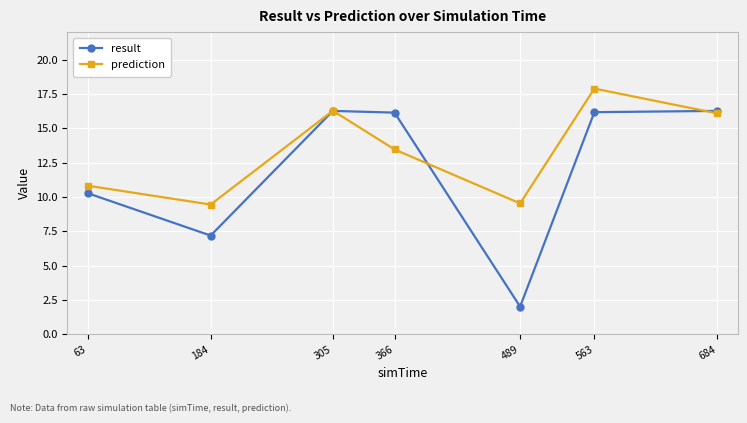

At how many categories does at least one series exceed 17?

1